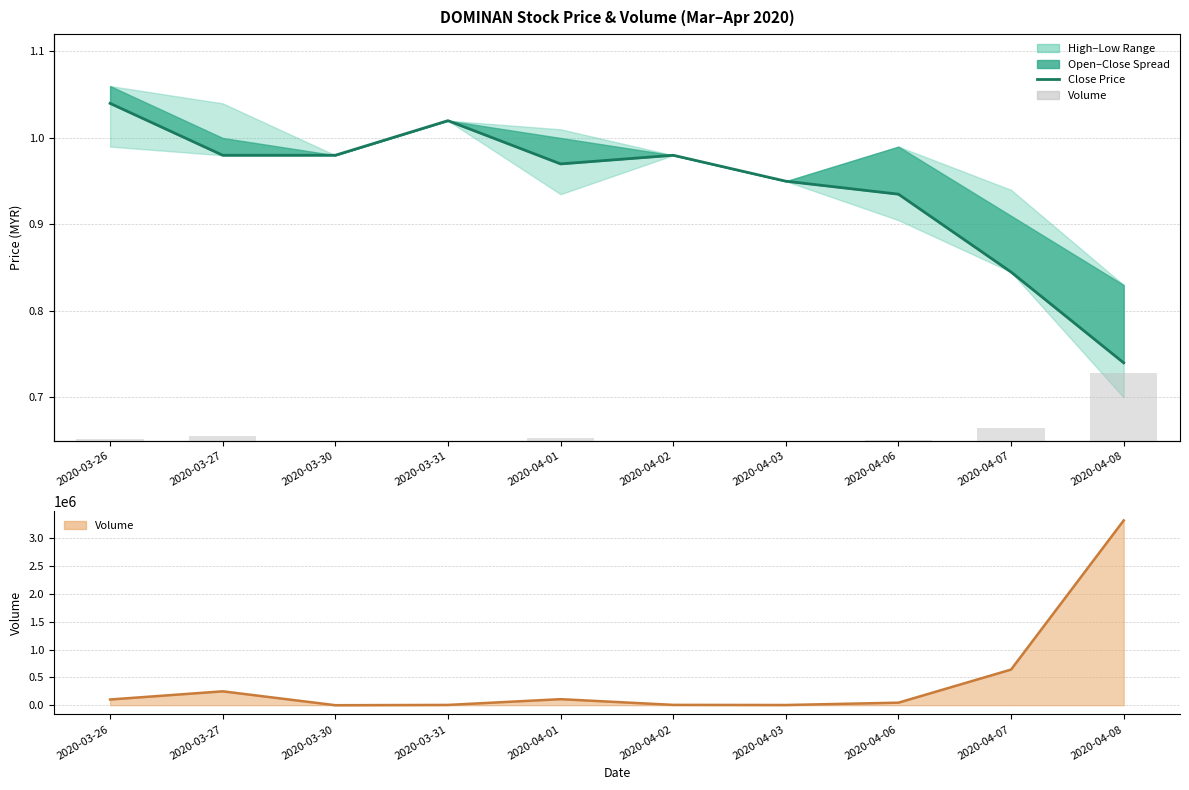

What is the value of the Volume line bar at the 4th from the left?

5000.0